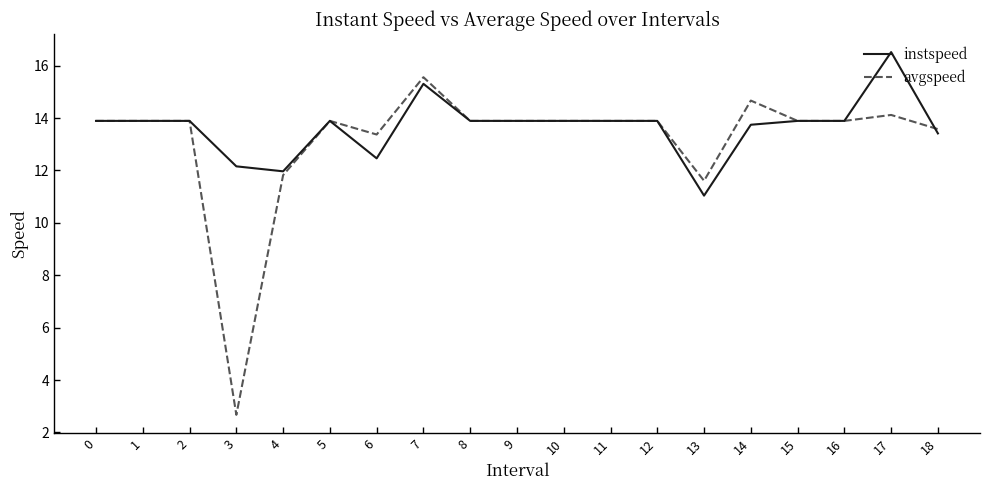

What is the maximum value shown in the chart?

16.5